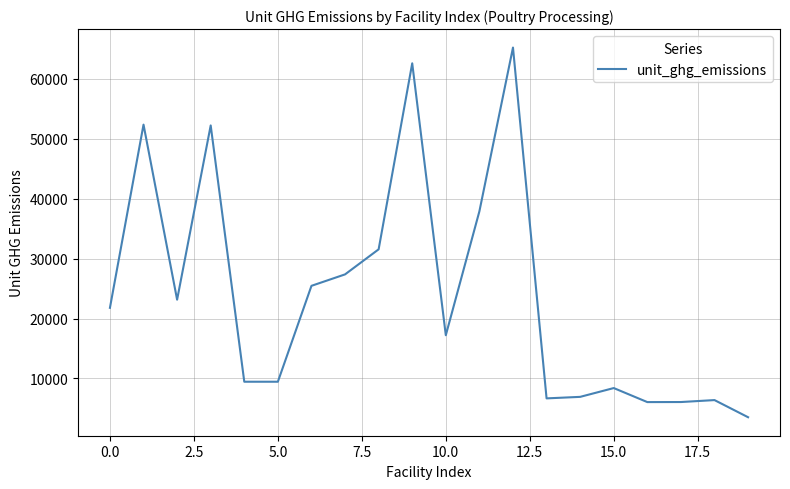

What is the maximum value shown in the chart?

65245.6